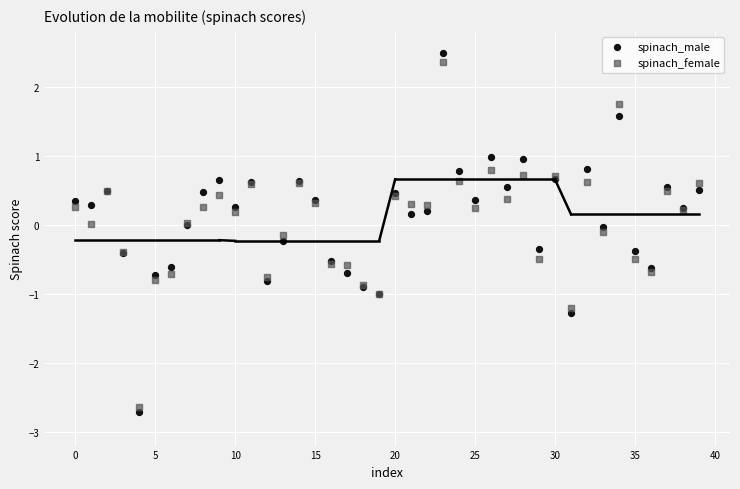

Which series has the widest spread of Y values?

spinach_male